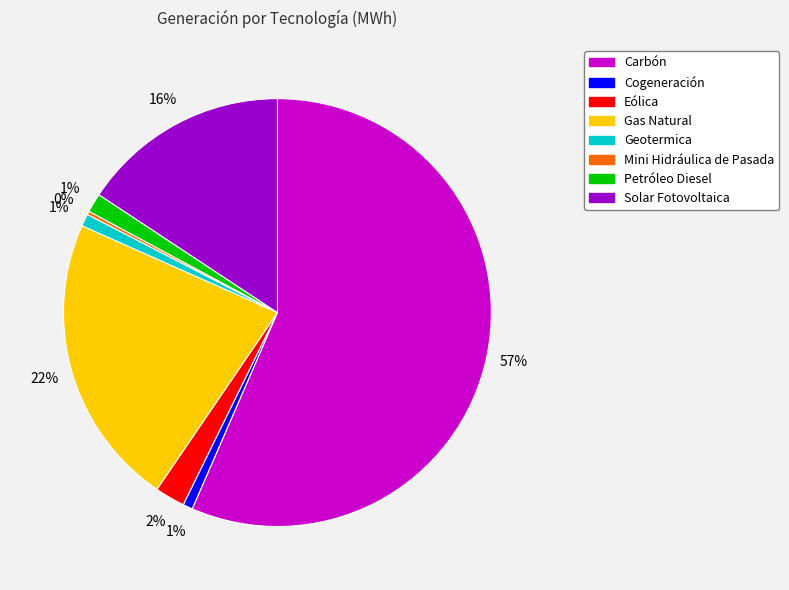

What percentage is the Eólica slice, to the nearest percent?

2%